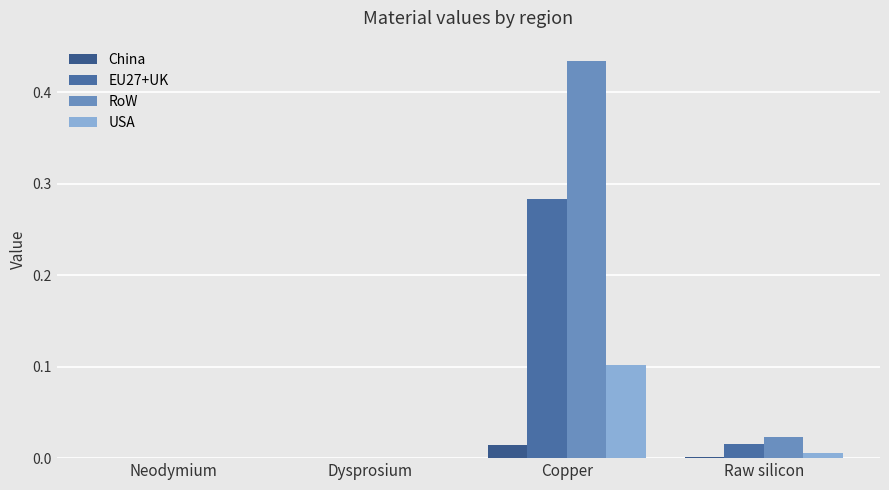

Between Neodymium and Raw silicon, which series saw the biggest shift?

RoW